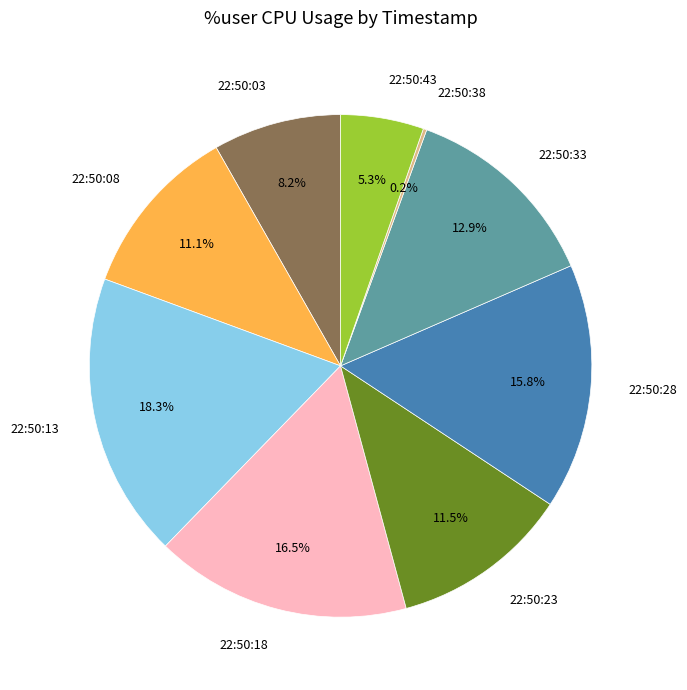

To the nearest percent, what is the combined percentage of 22:50:18 and 22:50:28?

32%